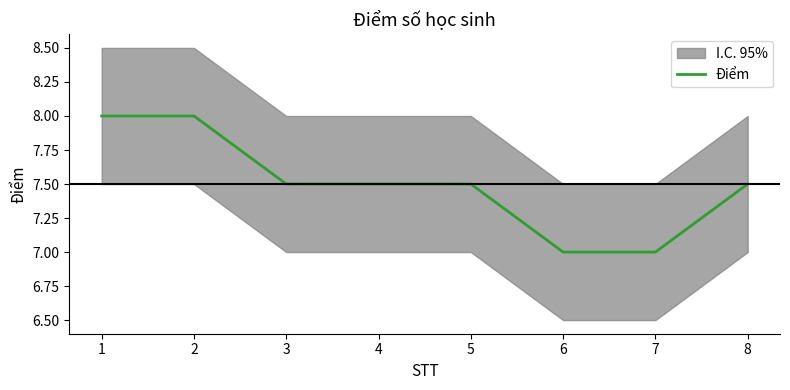

Approximately how many times larger is the value at 5 compared to 6?

1.1